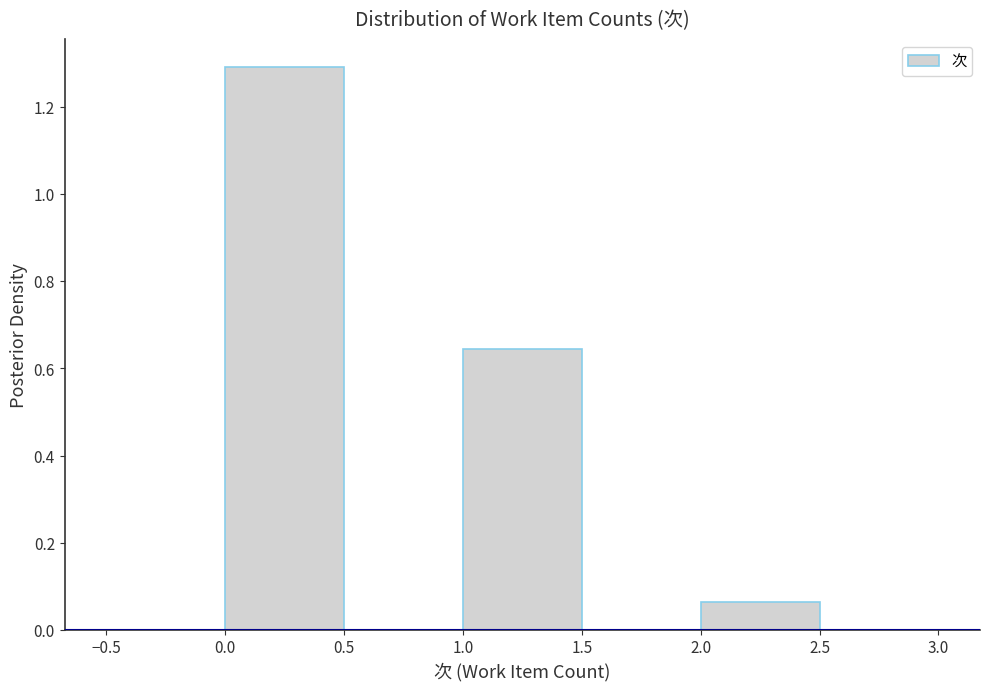

Reading left to right, list every bar in this chart as the range it spans on the x-axis followed by its height. The values are not printed on the chart, so give them approximately, as read against the axis.

-0.5 to 0.0: 0
0.0 to 0.5: 1.30
0.5 to 1.0: 0
1.0 to 1.5: 0.64
1.5 to 2.0: 0
2.0 to 2.5: 0.06
2.5 to 3.0: 0